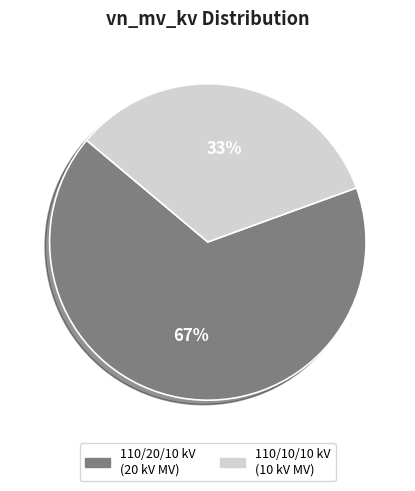

Count the number of slices in the pie.

2